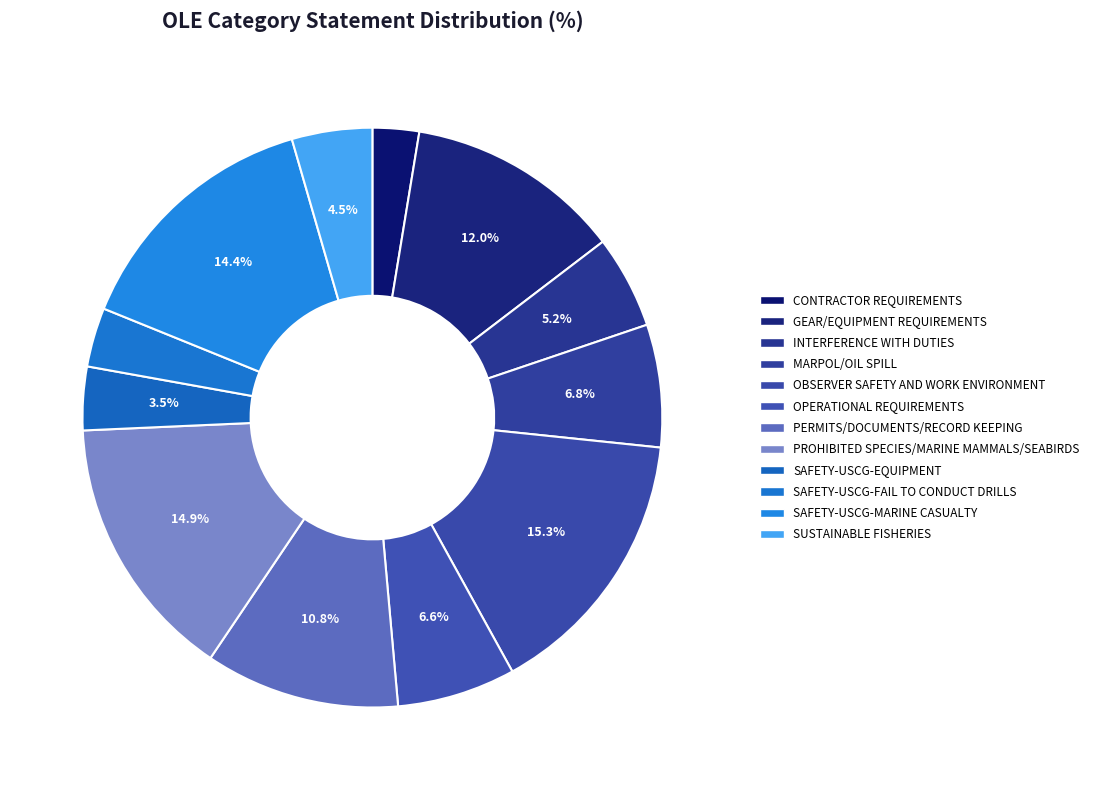

What is the largest slice in the pie chart?

OBSERVER SAFETY AND WORK ENVIRONMENT